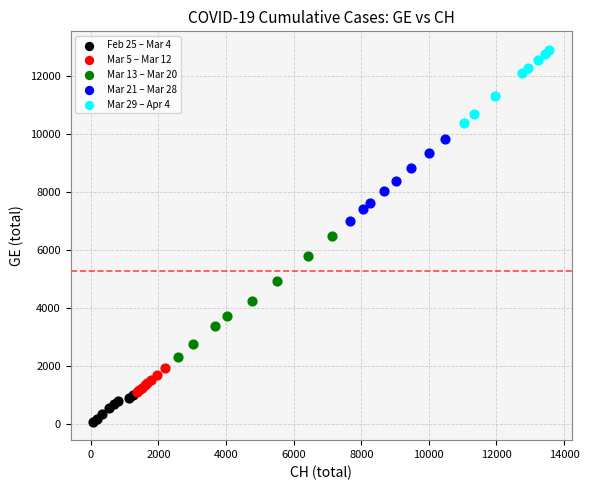

Which series contains the lowest Y value?

Feb 25 – Mar 4